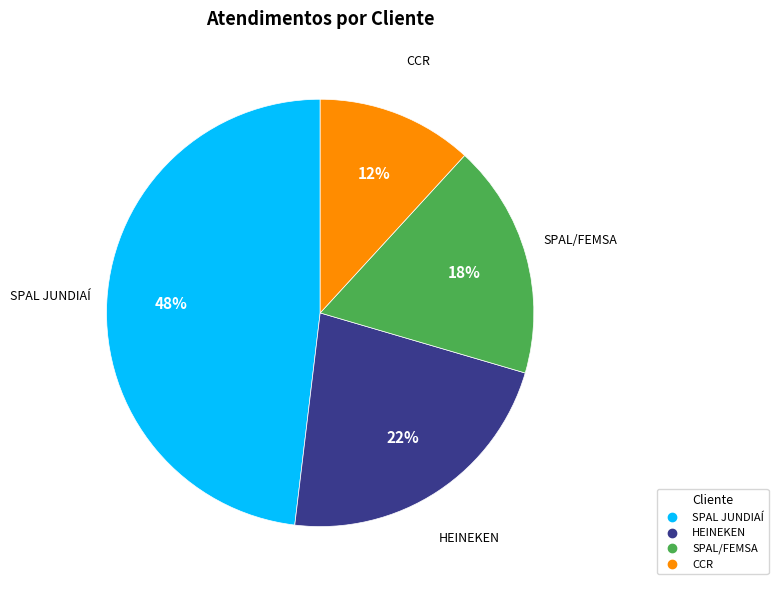

Rank the categories by value from highest to lowest.

SPAL JUNDIAÍ, HEINEKEN, SPAL/FEMSA, CCR